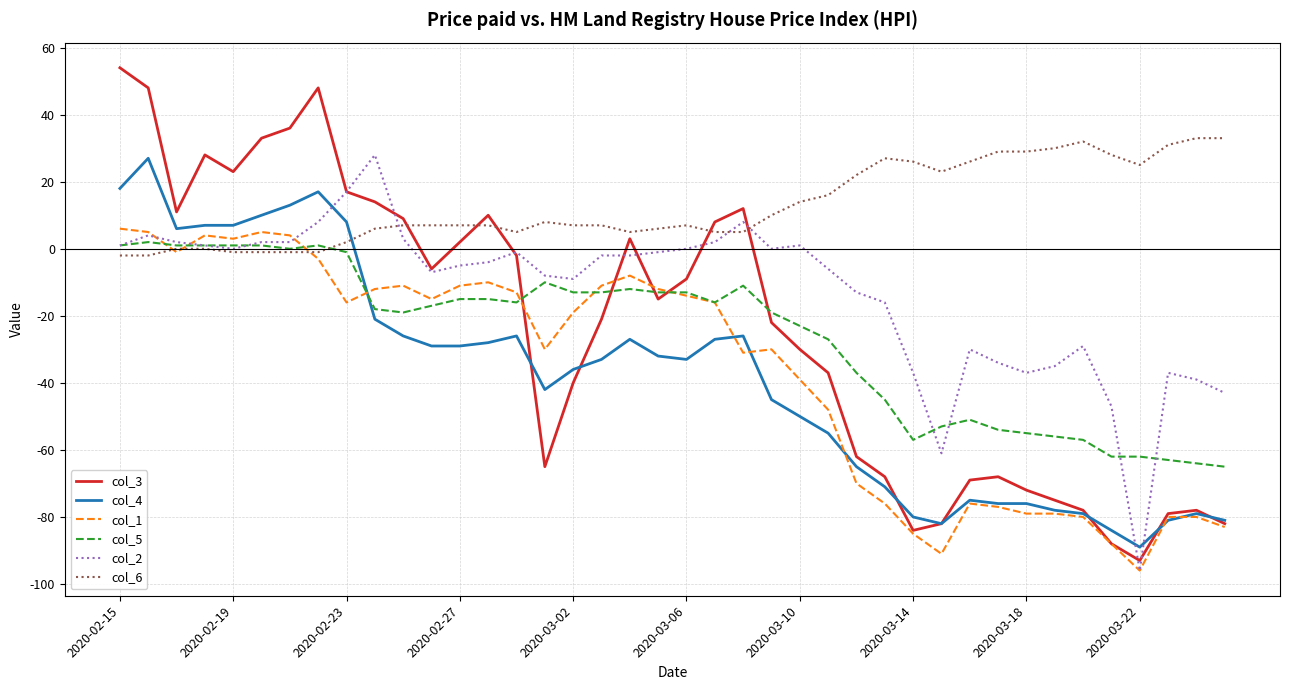

What is the smallest value displayed?

-96